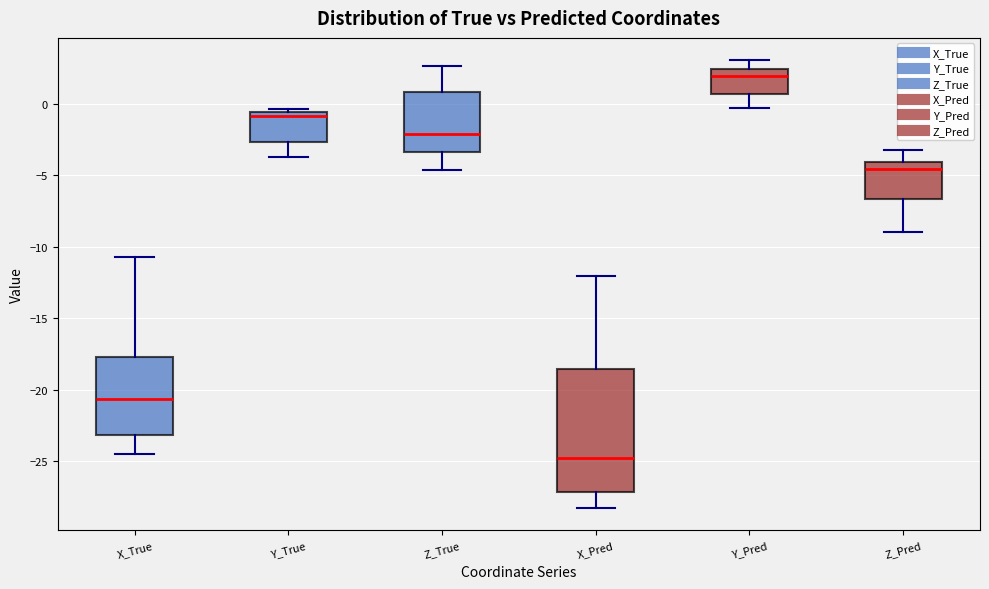

Reading left to right, read every box against the y-axis: the position of its median line, the range the box covers, and the ends of its whiskers. The values are not printed on the chart, so give them approximately, as read against the axis.

X_True: median -20.5, box -23.0 to -17.5, whiskers -24.5 to -10.5
Y_True: median -1.0, box -2.5 to -0.5, whiskers -3.5 to -0.5 (just above the box's upper edge)
Z_True: median -2.0, box -3.5 to 1.0, whiskers -4.5 to 2.5
X_Pred: median -25.0, box -27.0 to -18.5, whiskers -28.5 to -12.0
Y_Pred: median 2.0, box 0.5 to 2.5, whiskers -0.5 to 3.0
Z_Pred: median -4.5, box -6.5 to -4.0, whiskers -9.0 to -3.0